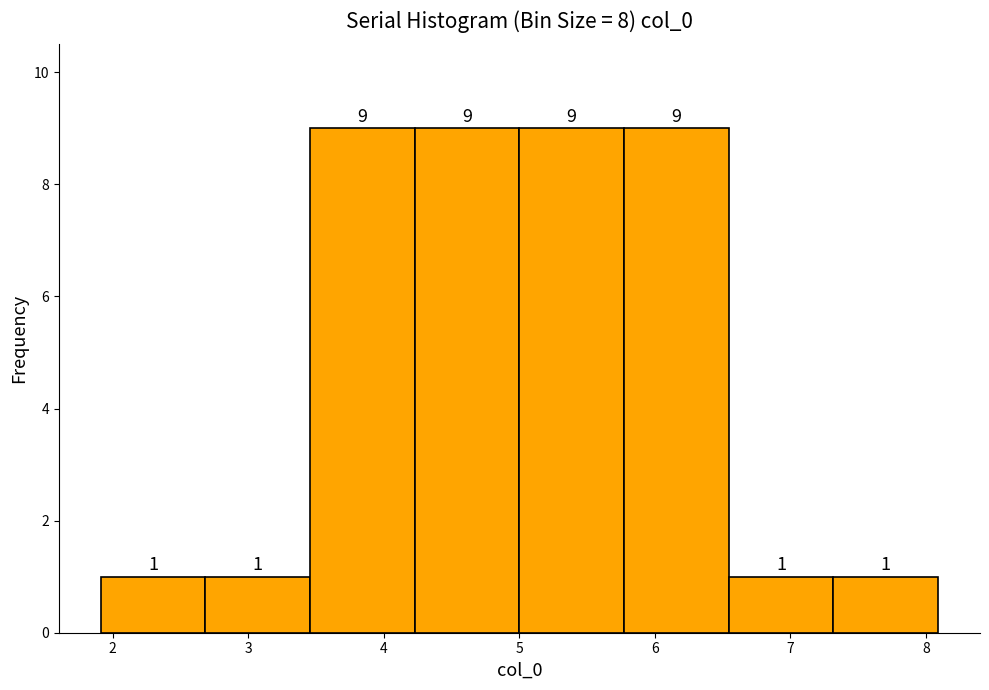

Reading left to right, list every bar in this chart as the range it spans on the x-axis followed by its height. The bar edges are not printed on the chart, so give them approximately, as read against the axis.

1.9 to 2.7: 1
2.7 to 3.5: 1
3.5 to 4.2: 9
4.2 to 5.0: 9
5.0 to 5.8: 9
5.8 to 6.5: 9
6.5 to 7.3: 1
7.3 to 8.1: 1